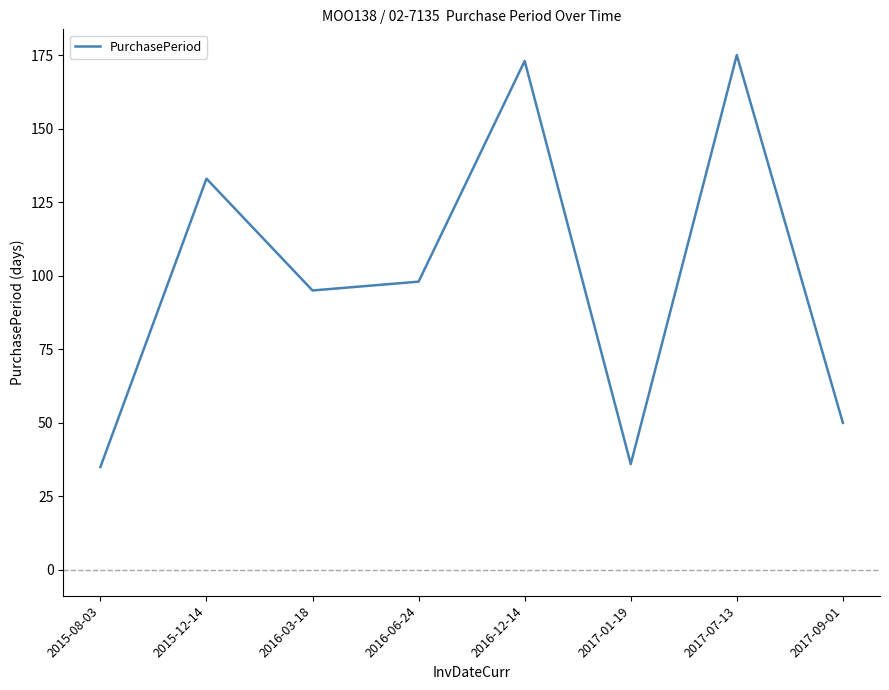

What position from the left is 2017-07-13?

7